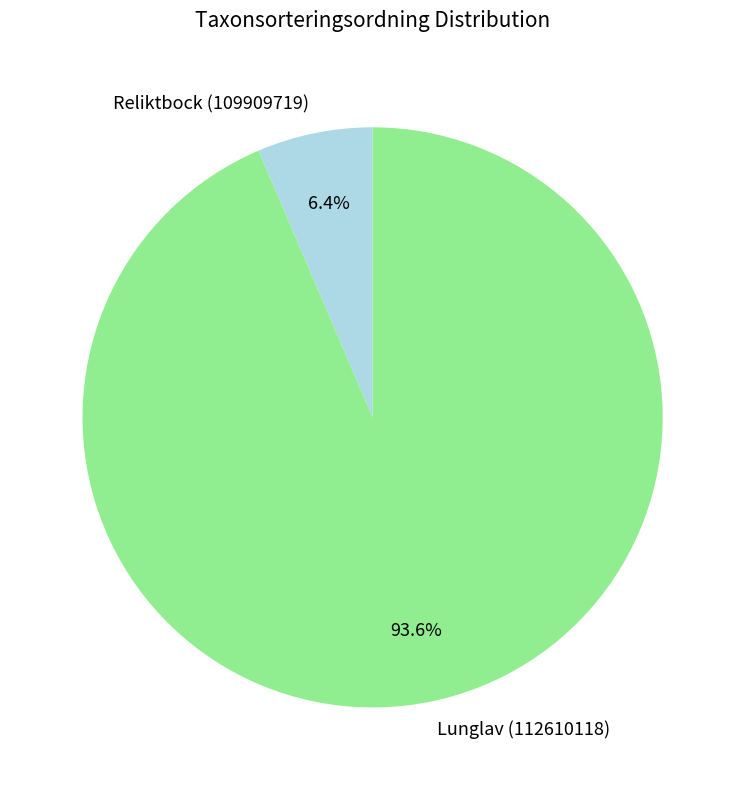

To the nearest percent, what is the difference between the Lunglav (112610118) and Reliktbock (109909719) slice percentages?

87%